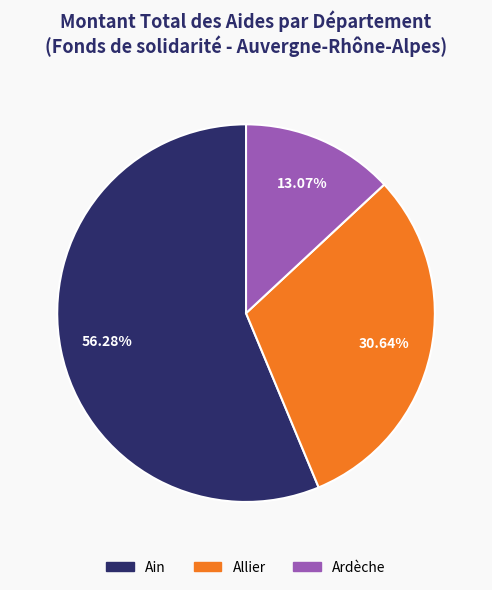

Is there a majority slice in this chart?

Yes